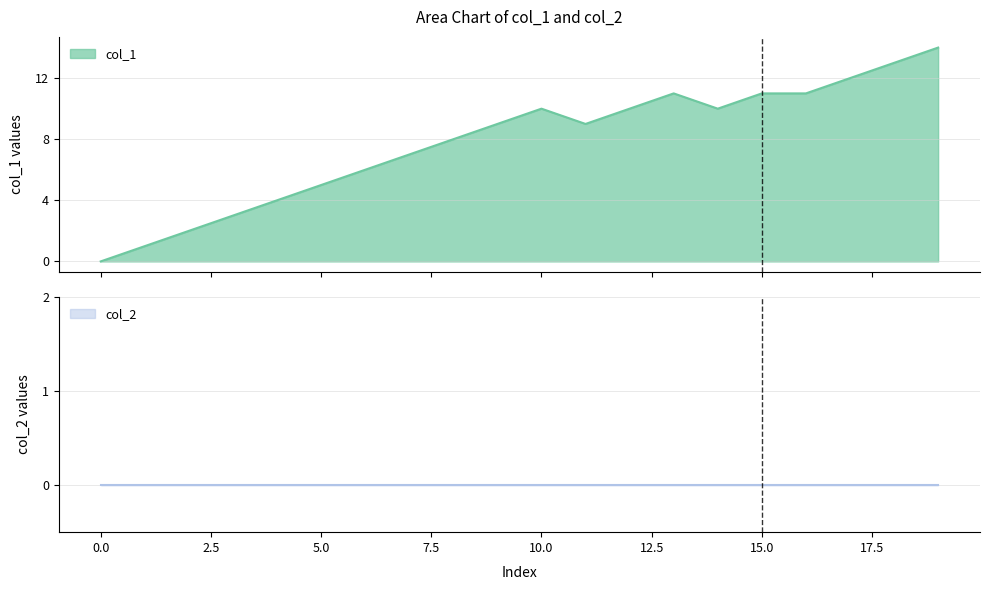

What is the change in value from 1 to 9?

+8